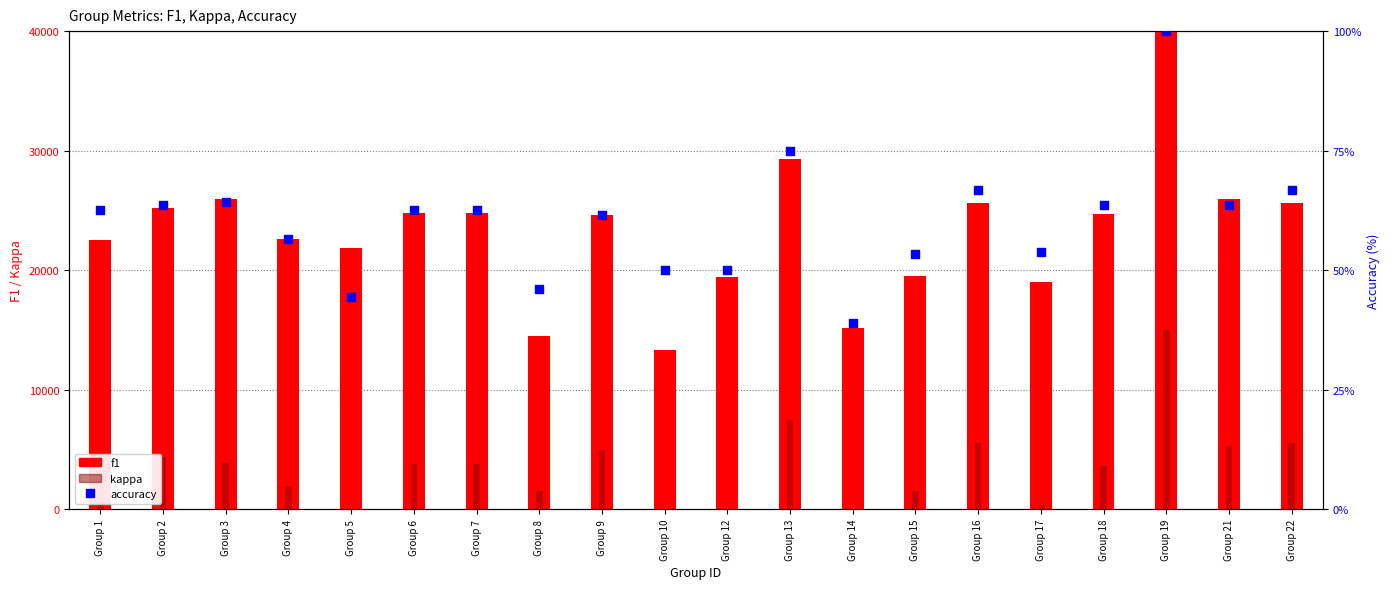

What are all the series names shown in the legend?

f1, kappa, accuracy